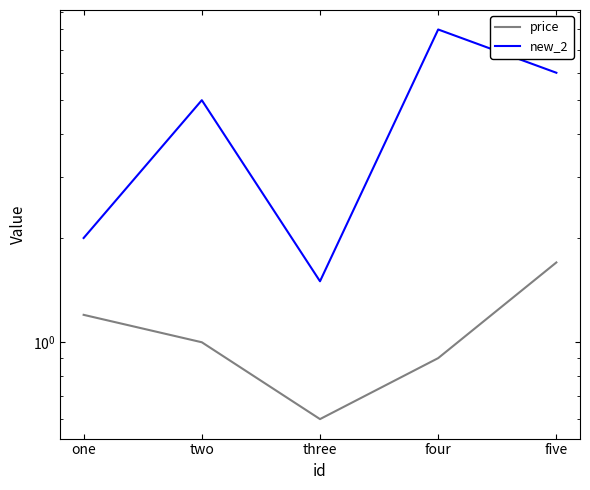

How many data points does each series have?

5